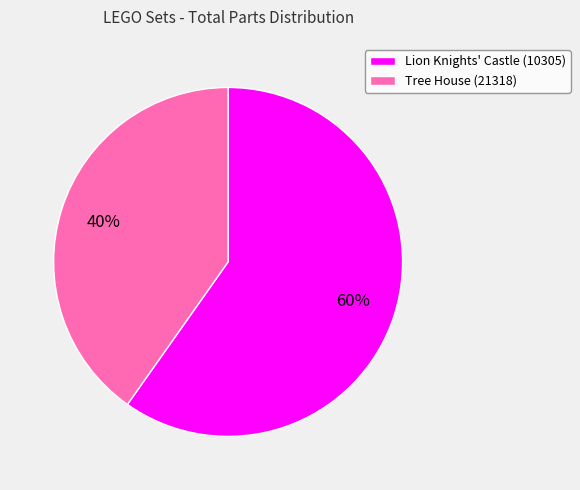

Rank the categories by value from highest to lowest.

Lion Knights' Castle (10305), Tree House (21318)